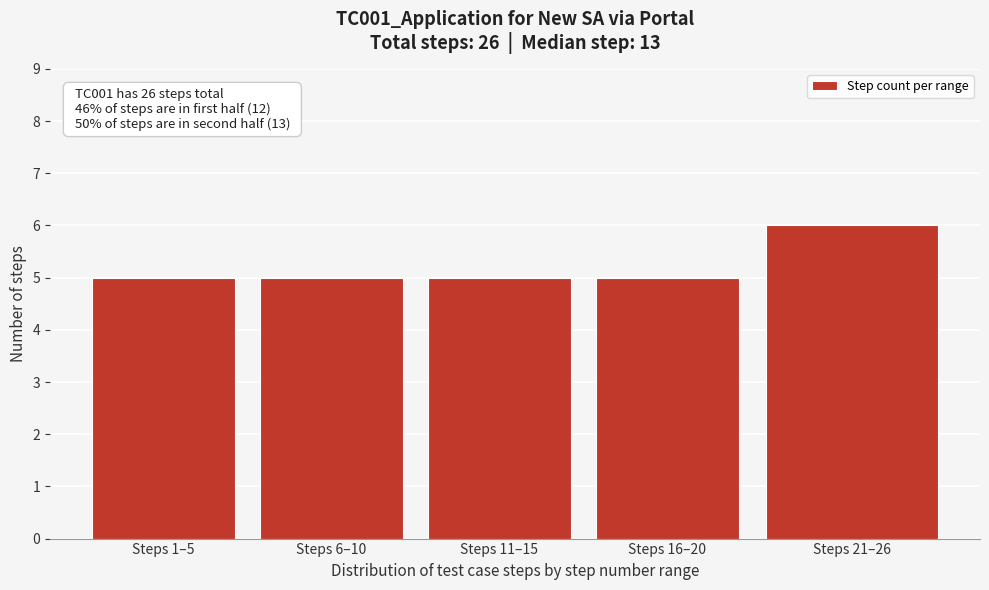

Reading left to right, transcribe all the data shown in this chart.

Steps 1–5=5	Steps 6–10=5	Steps 11–15=5	Steps 16–20=5	Steps 21–26=6